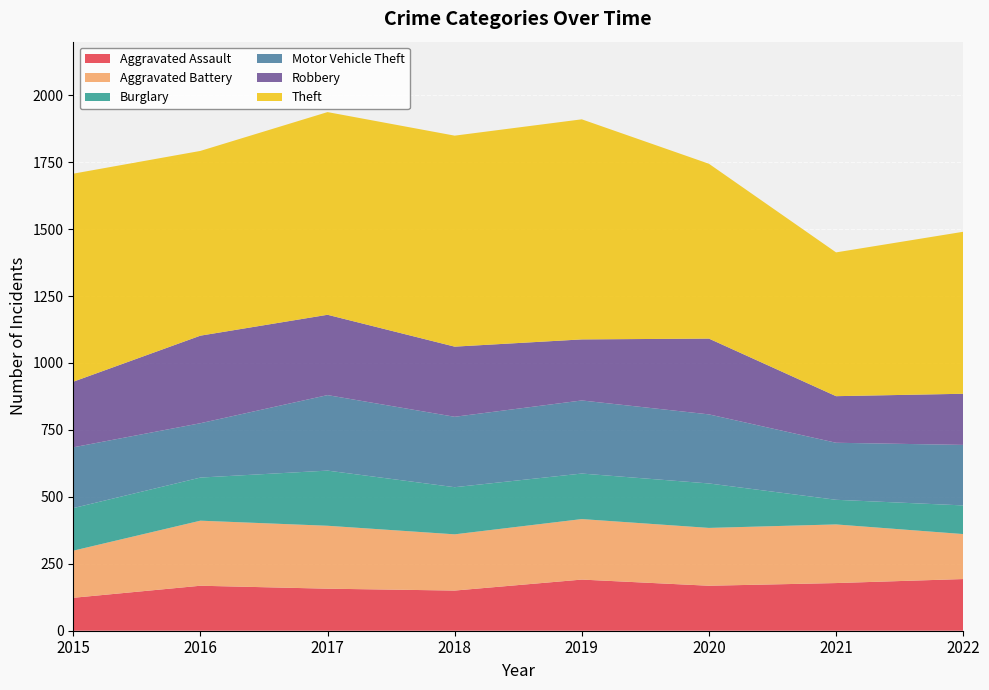

Reading left to right, transcribe all the data shown in this chart.

Aggravated Assault: 2015=123	2016=168	2017=157	2018=150	2019=191	2020=168	2021=178	2022=193
Aggravated Battery: 2015=176	2016=243	2017=235	2018=210	2019=226	2020=216	2021=219	2022=168
Burglary: 2015=159	2016=161	2017=206	2018=176	2019=170	2020=166	2021=92	2022=107
Motor Vehicle Theft: 2015=227	2016=203	2017=282	2018=263	2019=273	2020=258	2021=213	2022=226
Robbery: 2015=245	2016=327	2017=300	2018=262	2019=228	2020=283	2021=174	2022=191
Theft: 2015=777	2016=690	2017=757	2018=788	2019=822	2020=653	2021=537	2022=605